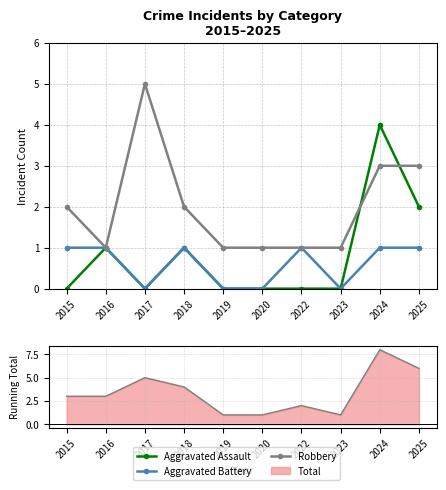

How many data points does each series have?

10